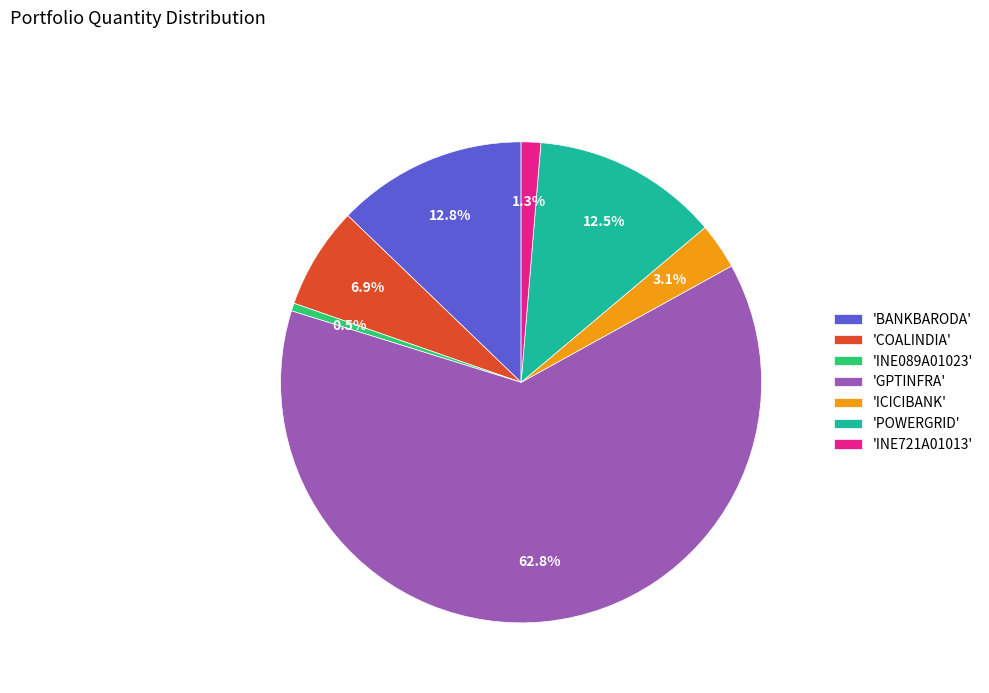

What is the majority slice?

'GPTINFRA'